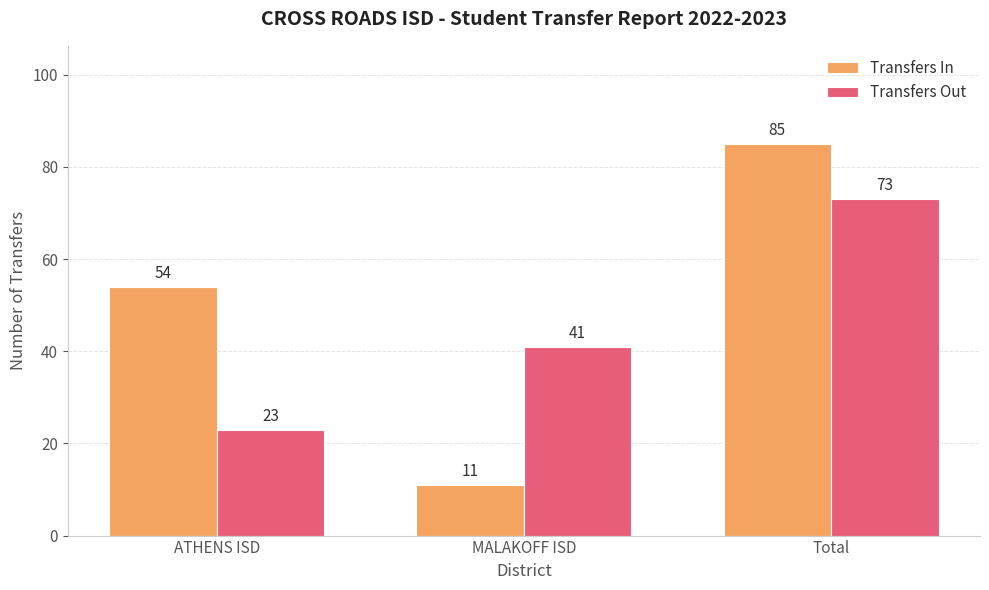

How many Transfers Out values are between 23 and 73?

3